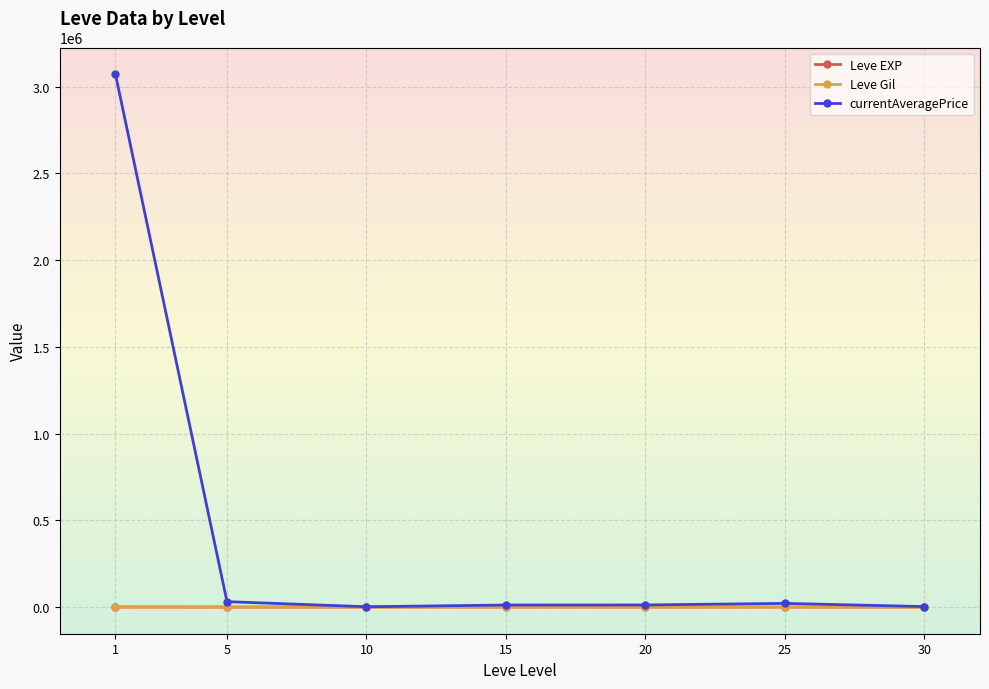

What is the highest value of the currentAveragePrice series?

3072269.7